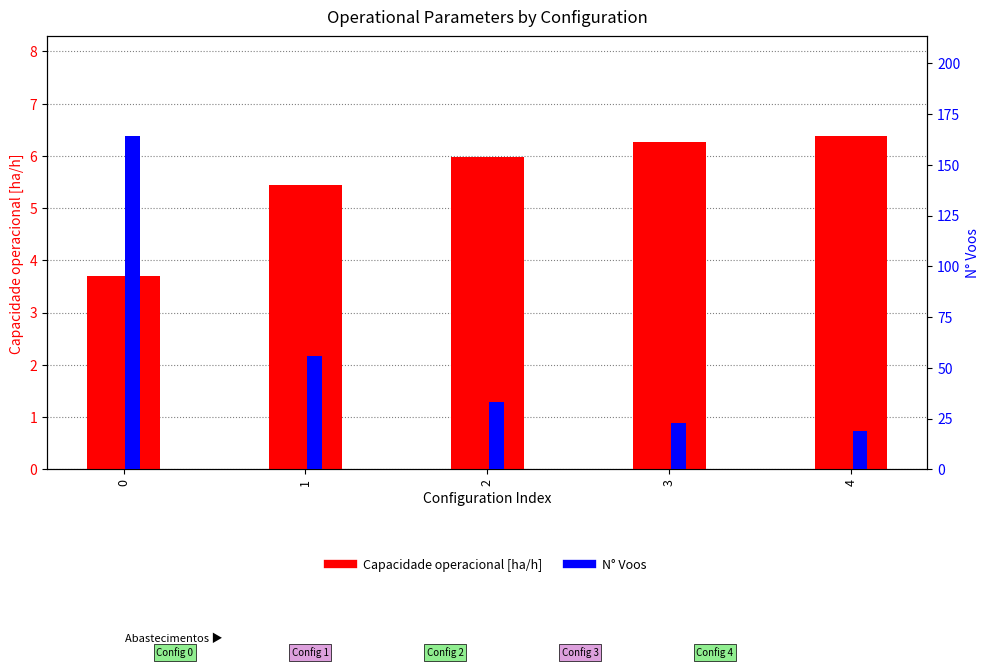

What are all the series names shown in the legend?

Capacidade operacional [ha/h], N° Voos